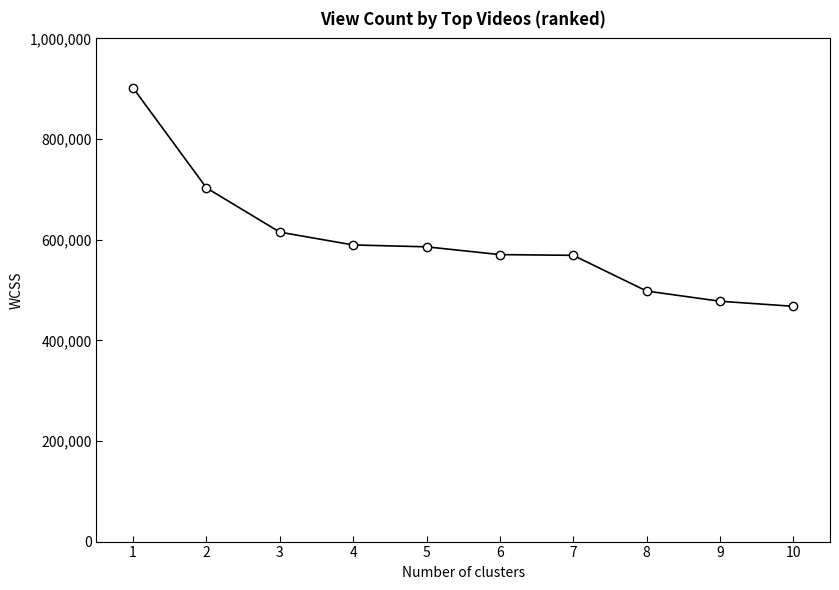

Between 7 and 4, which is larger?

4